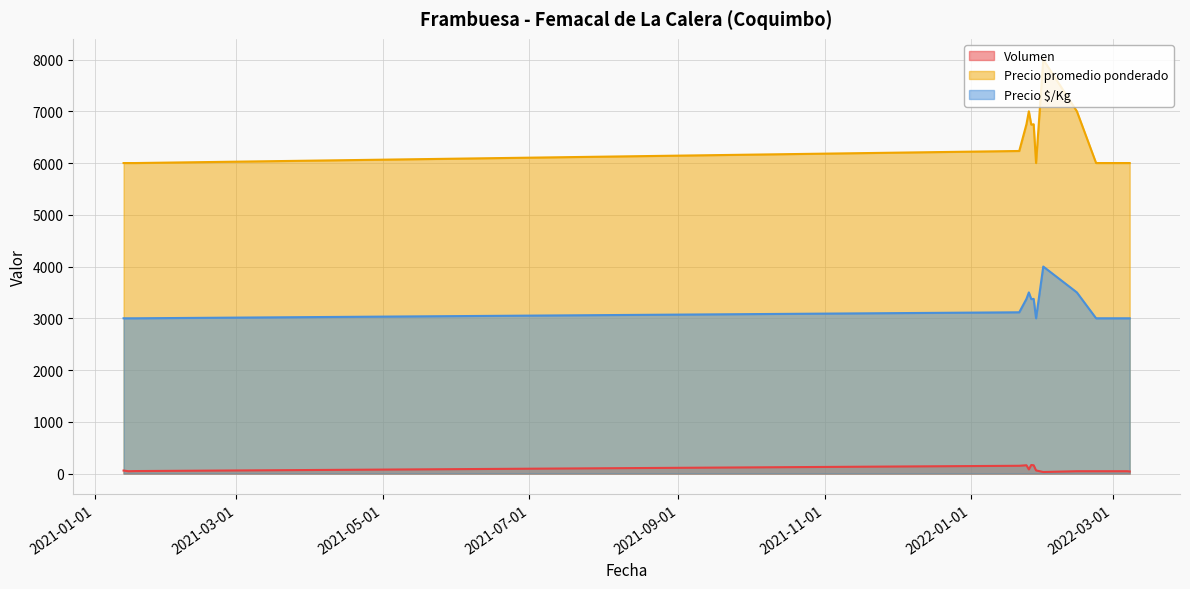

What is the label of the 10th point from the left?

2021-01-13